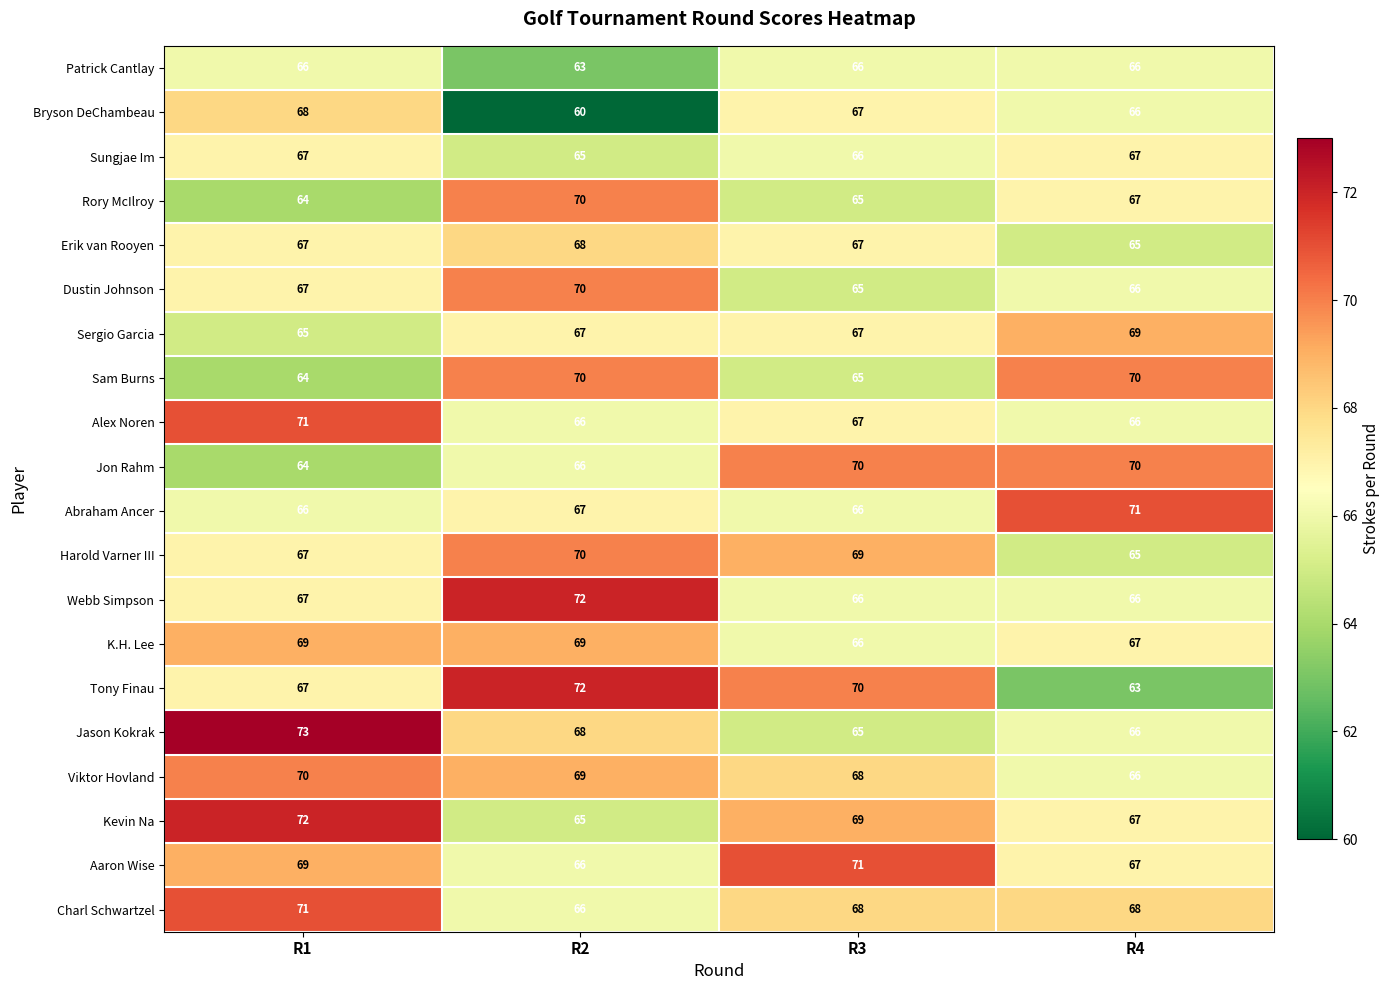

Where does the Bryson DeChambeau series first go above 67?

R1